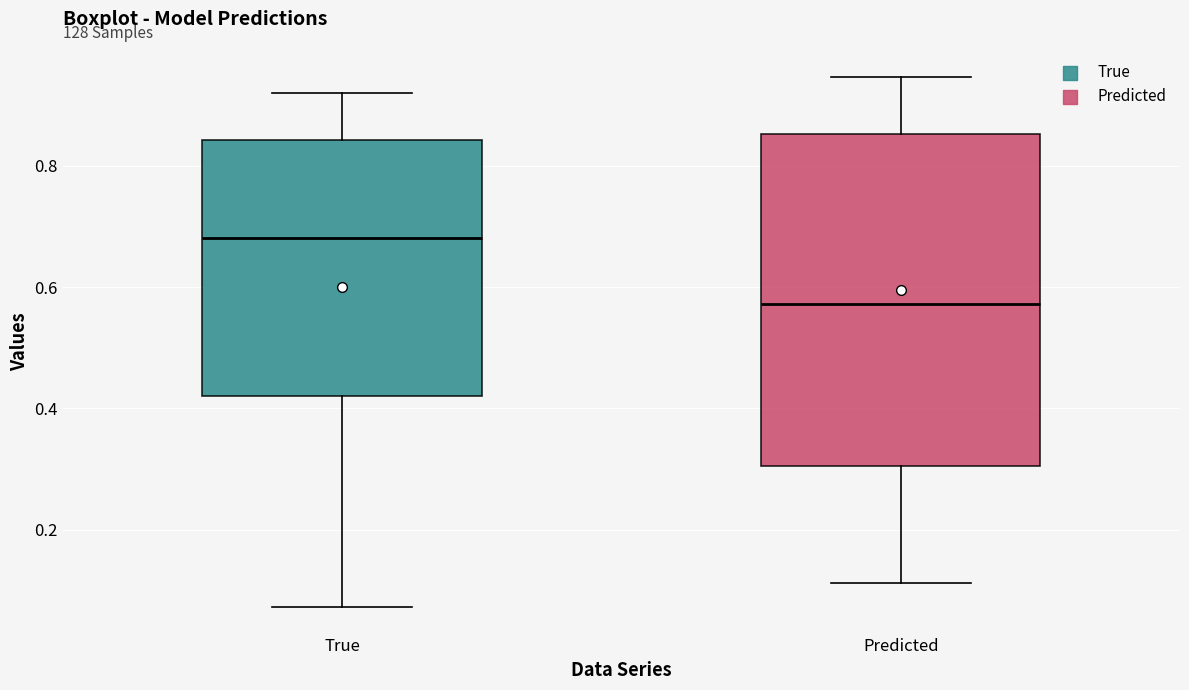

Reading left to right, transcribe this box plot: for each box, give where its median line is, the range the box spans, and where its two whiskers end, as read against the y-axis. The values are not printed on the chart, so give them approximately, as read against the axis.

True: median 0.68, box 0.42 to 0.84, whiskers 0.08 to 0.92
Predicted: median 0.58, box 0.30 to 0.86, whiskers 0.12 to 0.94